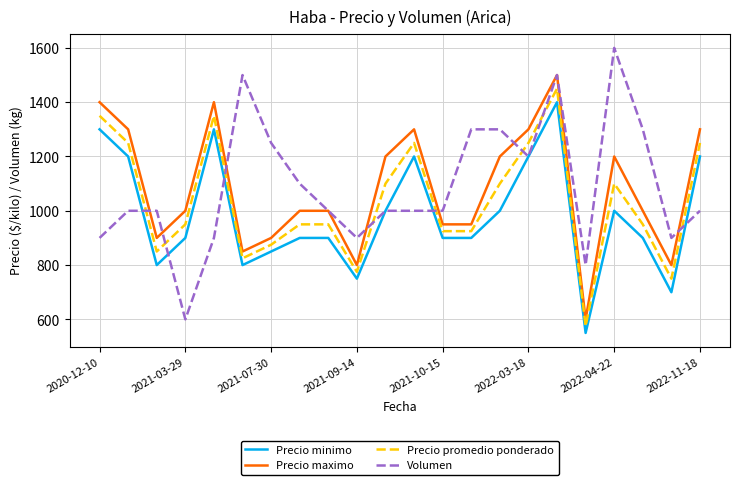

List the series in order of their peak value, lowest first.

Precio minimo, Precio promedio ponderado, Precio maximo, Volumen